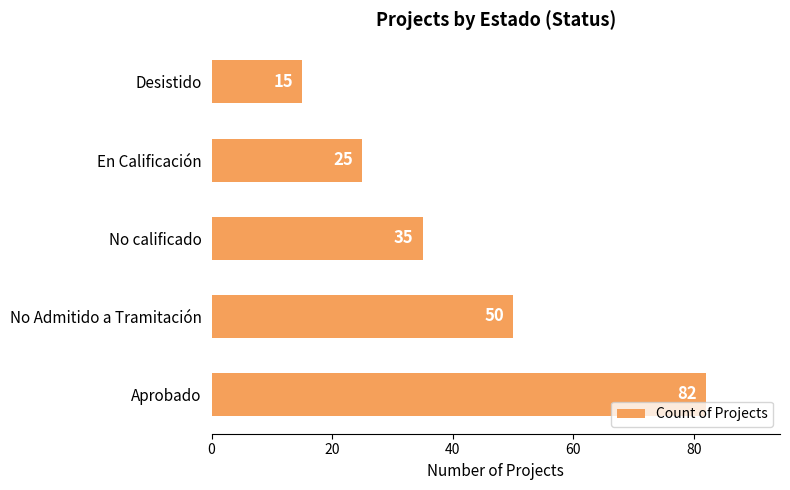

List the labels in order of value, largest first.

Aprobado, No Admitido a Tramitación, No calificado, En Calificación, Desistido